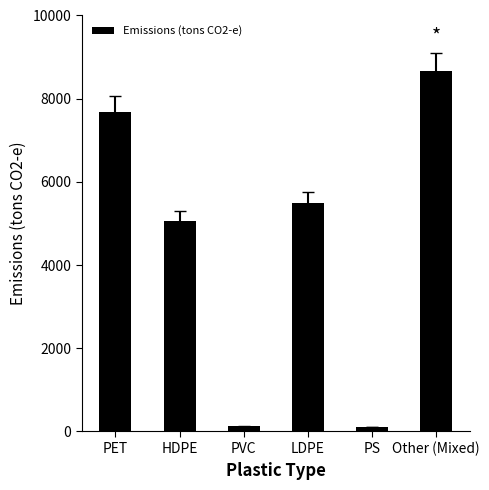

What is the sum of all values?

27093.8